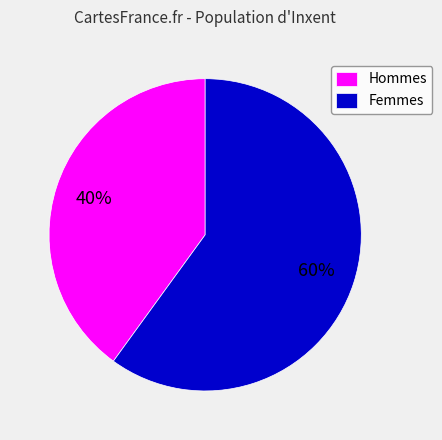

What is the ratio of the value at Femmes to the value at Hommes?

1.5